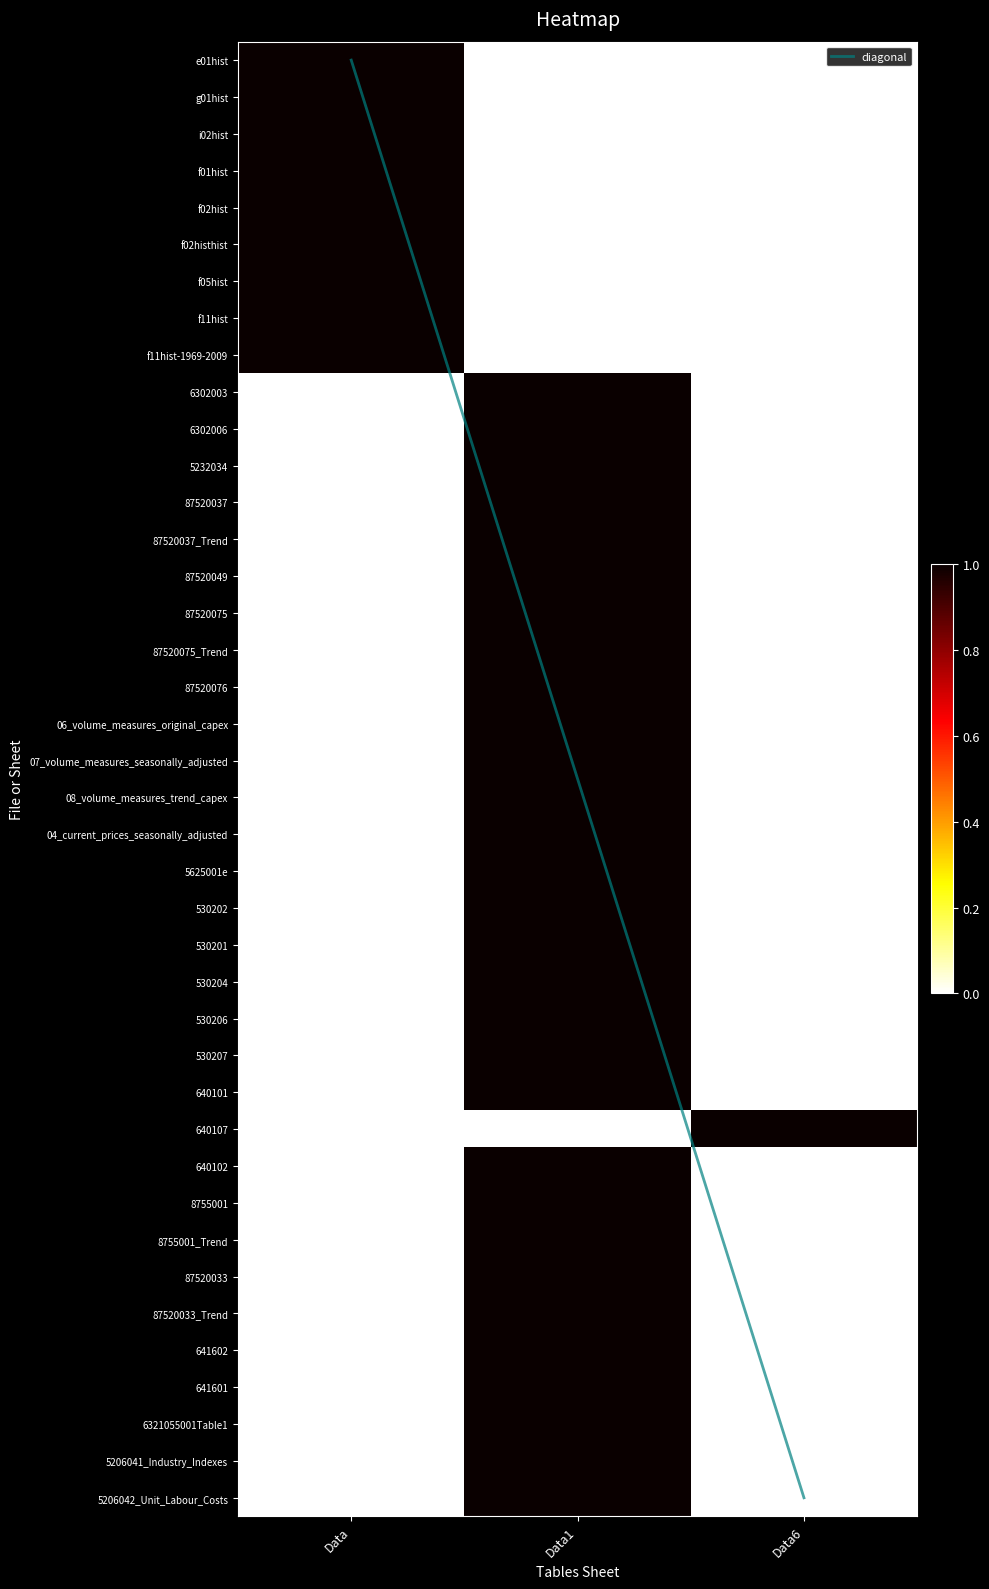

What is the difference between the highest and lowest values at Data?

1